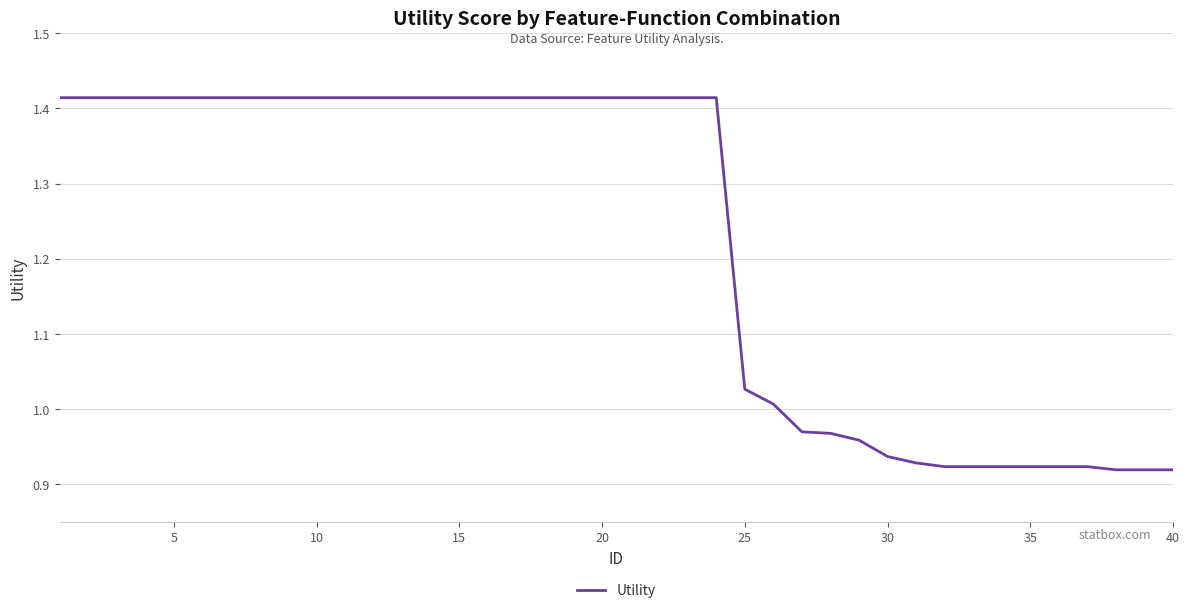

What is the difference between the maximum and minimum values?

0.5